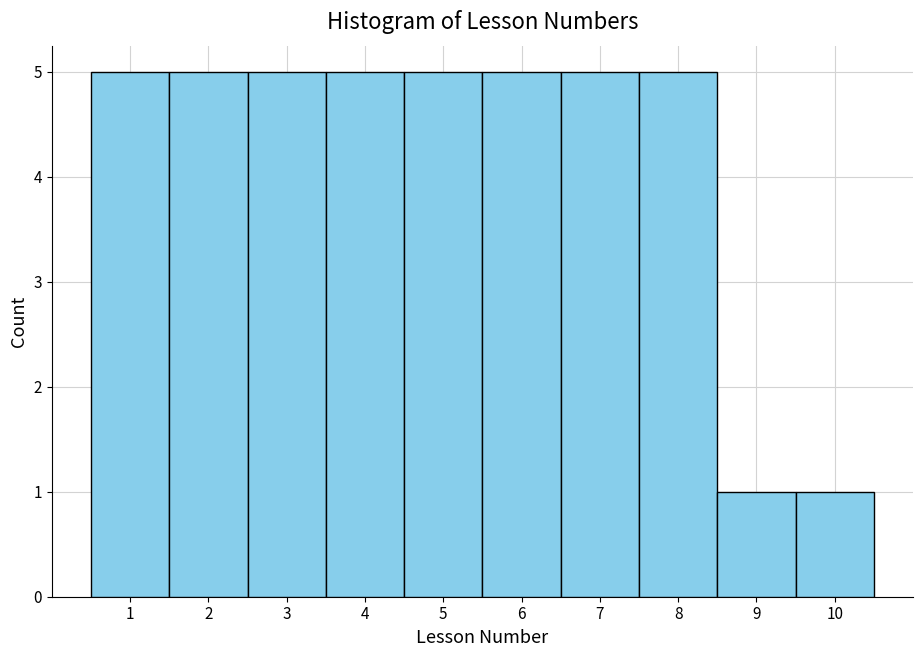

Reading left to right, list every bar in this chart as the range it spans on the x-axis followed by its height. The values are not printed on the chart, so give them approximately, as read against the axis.

0.5 to 1.5: 5
1.5 to 2.5: 5
2.5 to 3.5: 5
3.5 to 4.5: 5
4.5 to 5.5: 5
5.5 to 6.5: 5
6.5 to 7.5: 5
7.5 to 8.5: 5
8.5 to 9.5: 1
9.5 to 10.5: 1